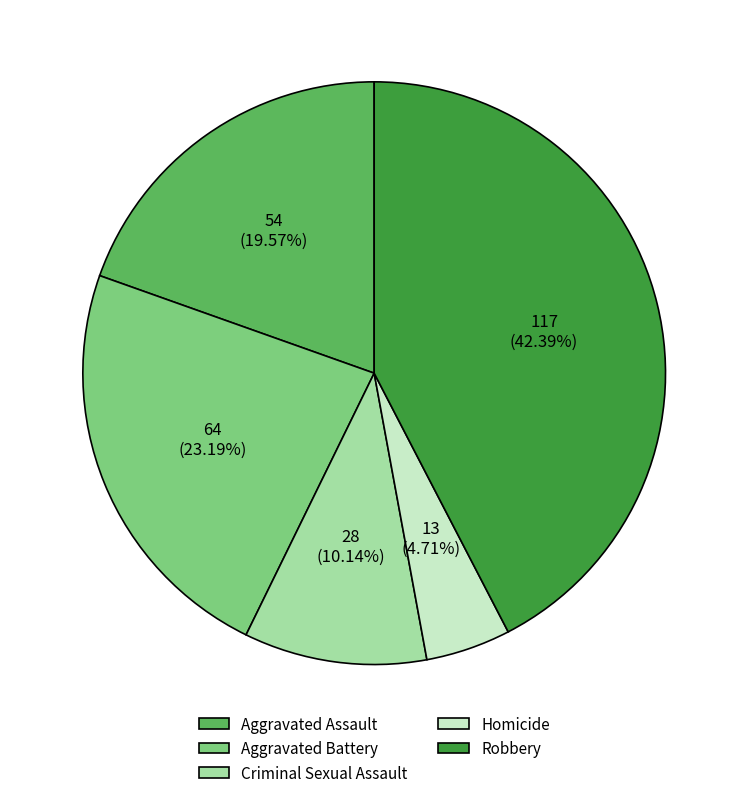

What percentage is the Aggravated Assault slice, to the nearest percent?

20%